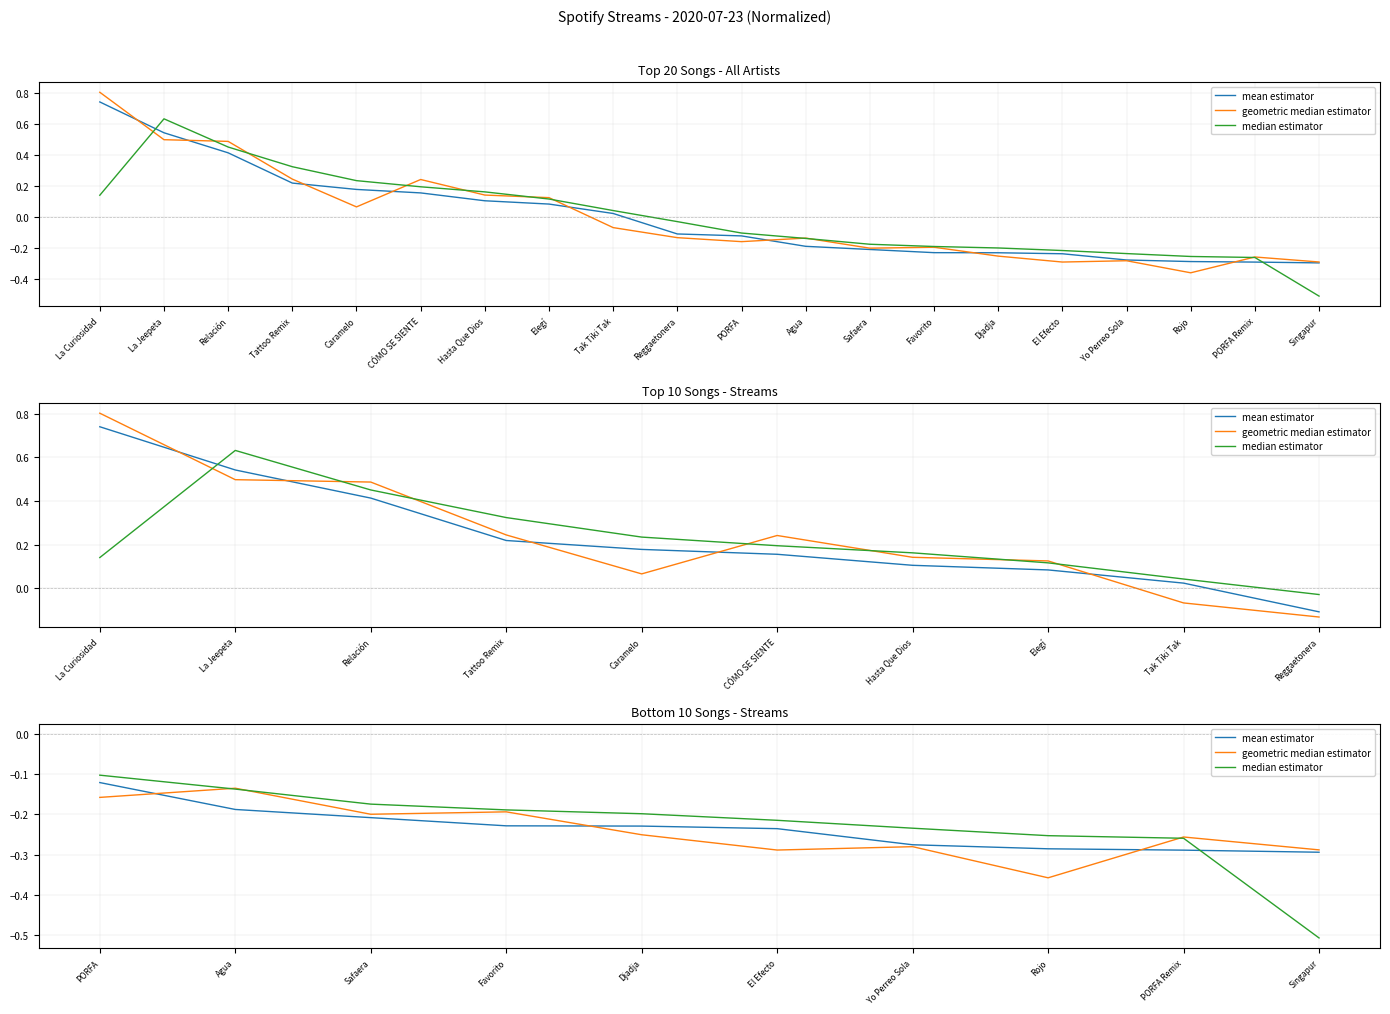

What position from the right is Rojo?

3